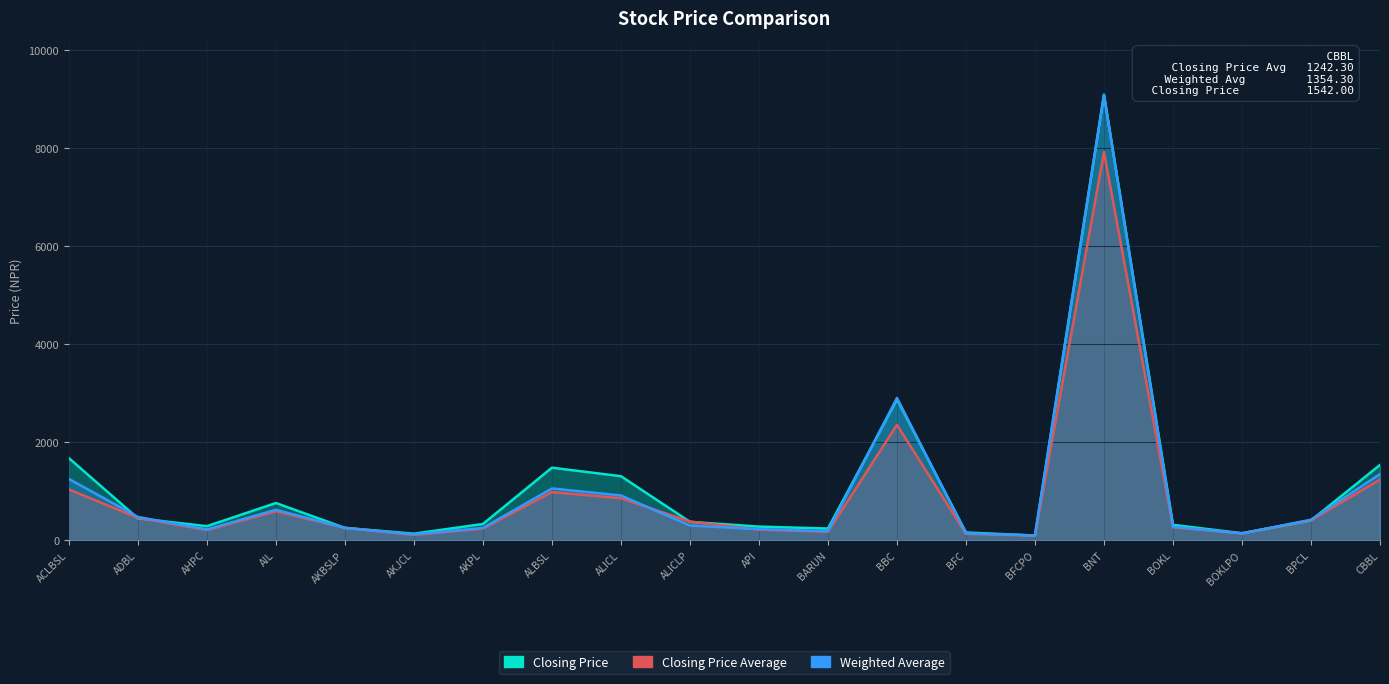

At BOKLPO, list the series in order from largest to smallest.

Closing Price, Closing Price Average, Weighted Average